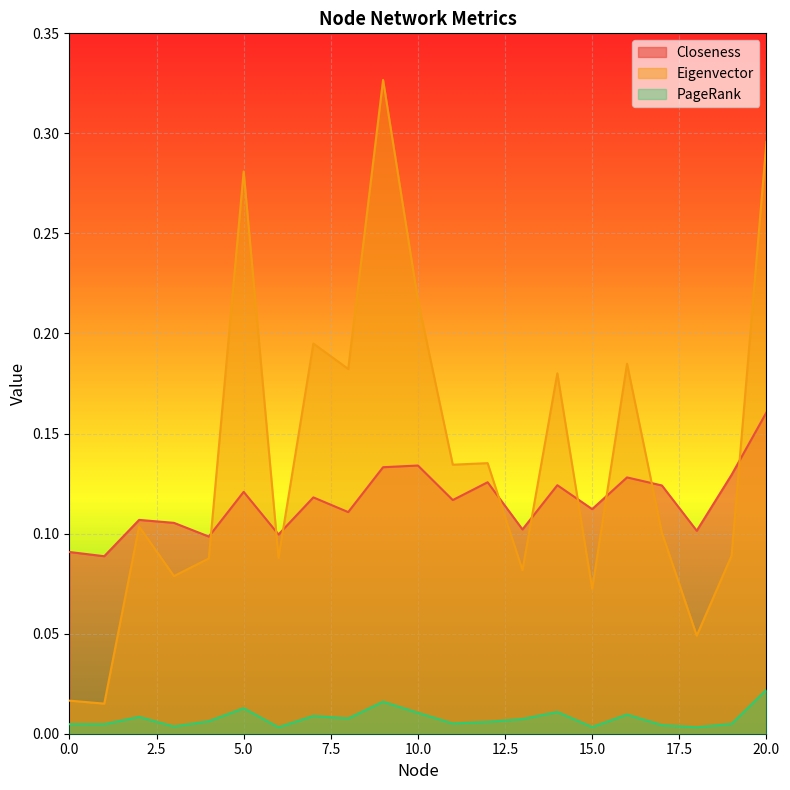

True or false: PageRank and Closeness intersect in this chart.

False